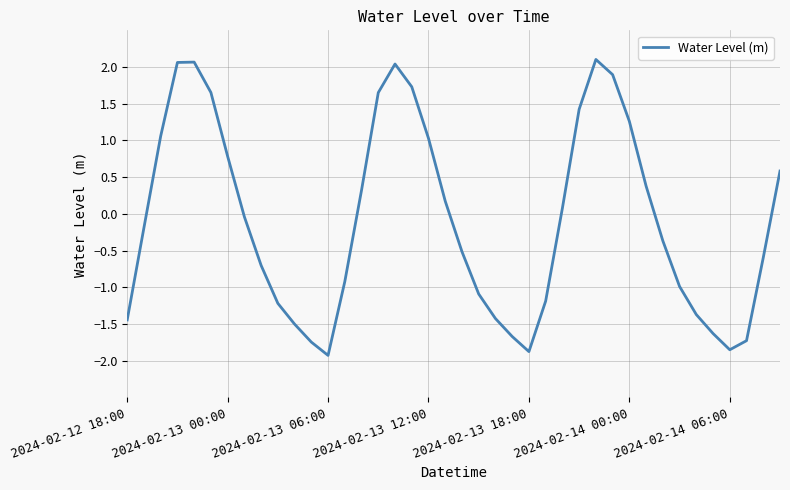

What is the difference between the maximum and minimum values?

4.0